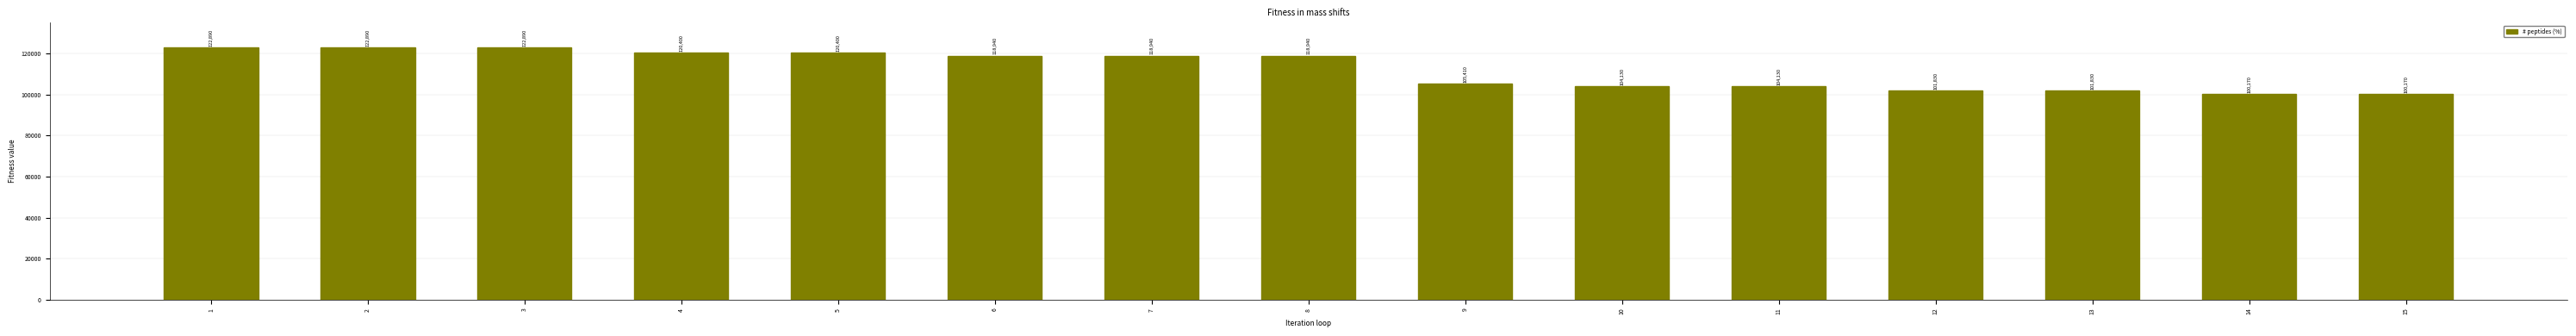

The value at 8 is 118940. True or false?

True